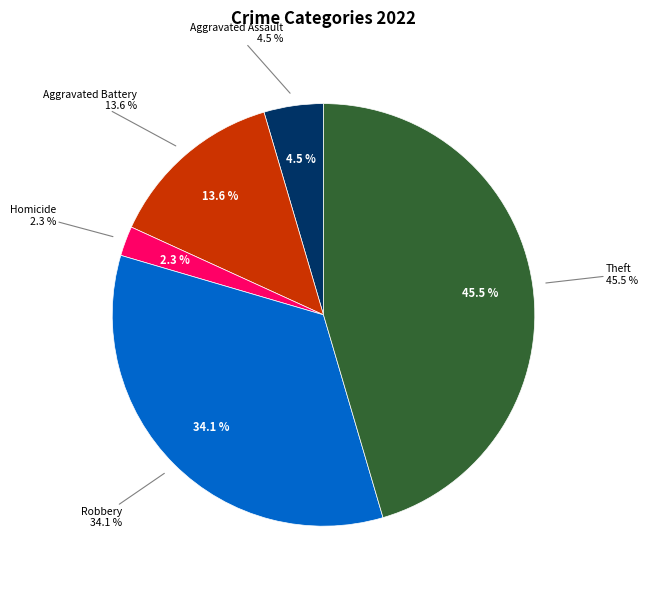

Is it true that Aggravated Battery is 1% of the pie?

False